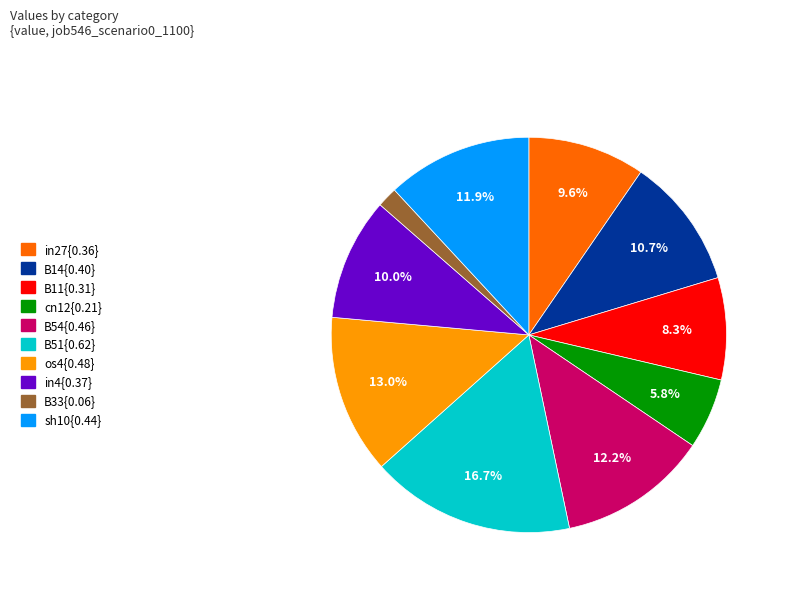

Does any single category account for the majority?

No